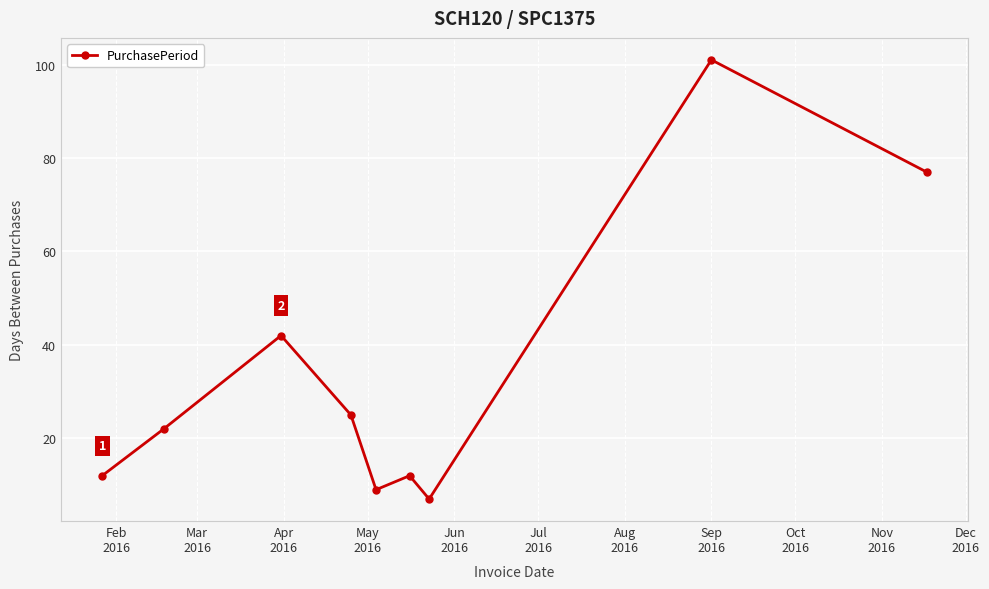

How many lines are shown in the chart?

1